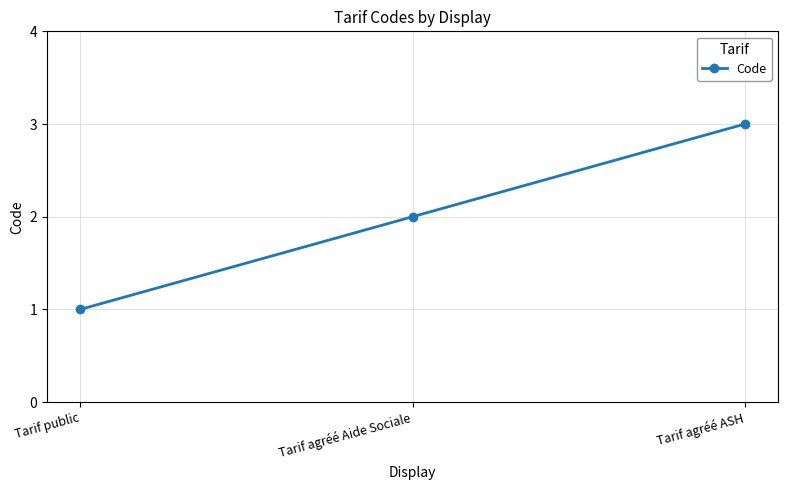

What is the minimum value shown in the chart?

1